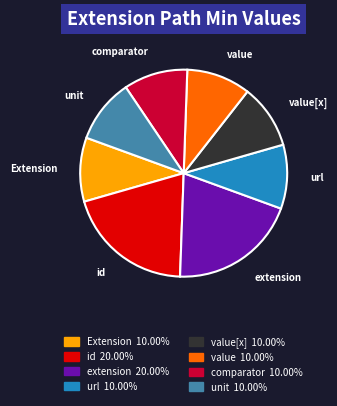

Is extension the majority of the pie?

No